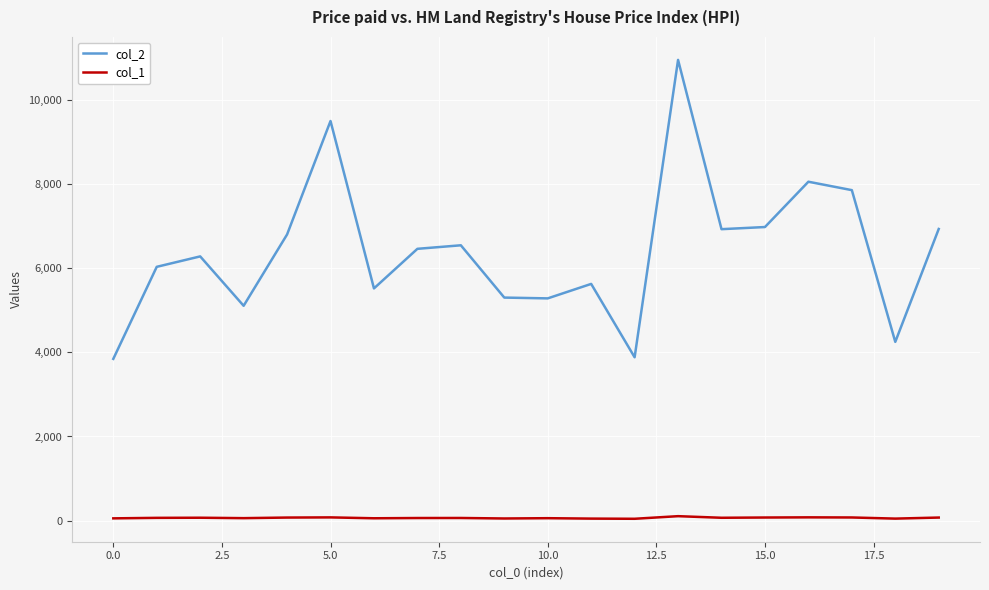

True or false: col_1 has more than 2 points higher than both neighbors.

True